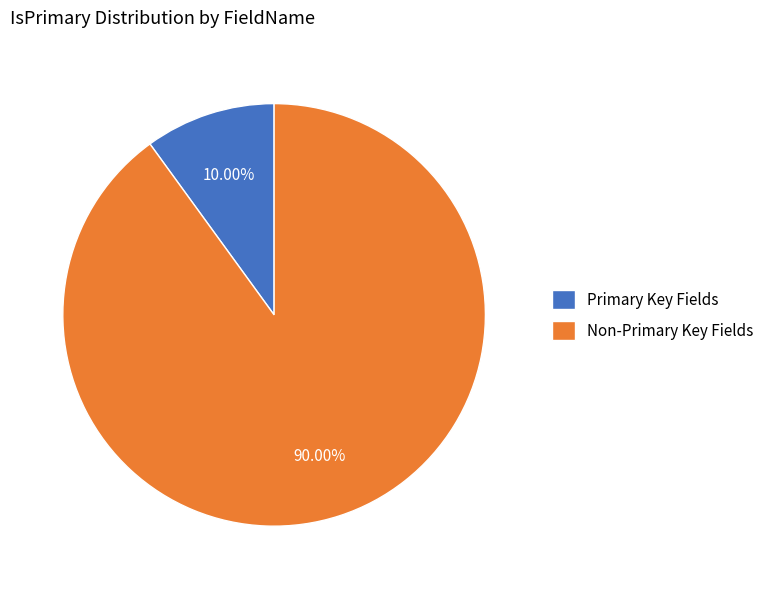

Which slice is the largest?

Non-Primary Key Fields